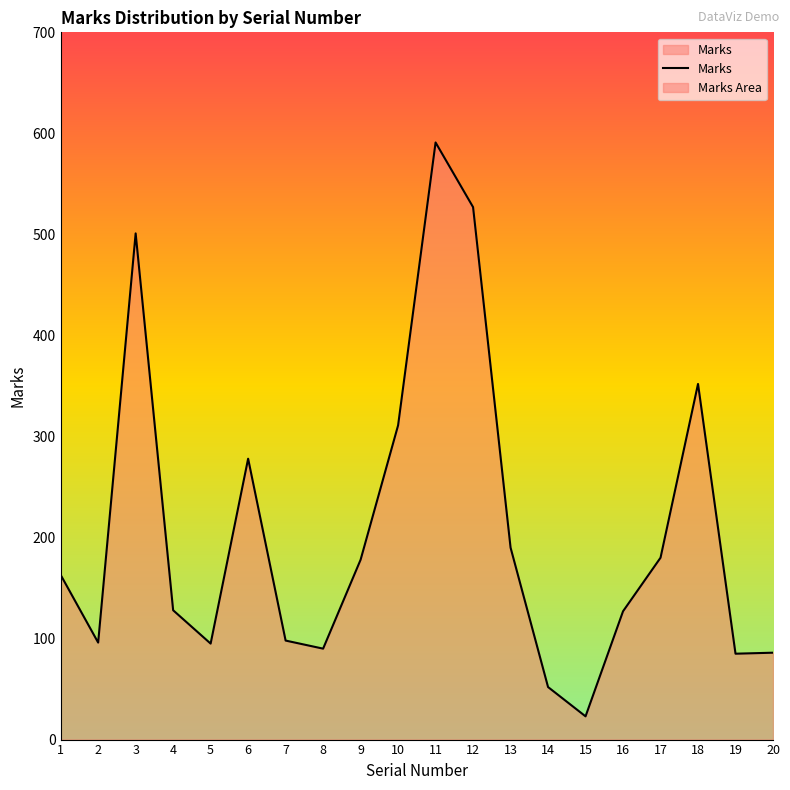

Count the number of values greater than 163.

9